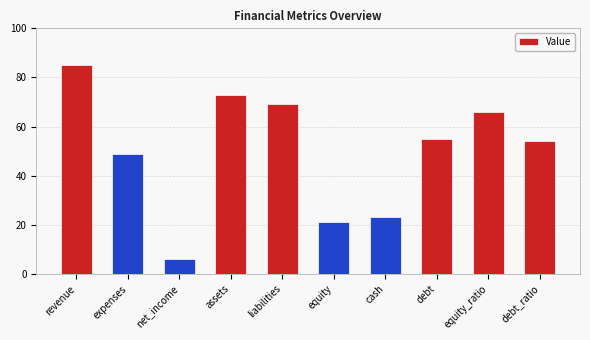

Rank the categories by value from lowest to highest.

net_income, equity, cash, expenses, debt_ratio, debt, equity_ratio, liabilities, assets, revenue